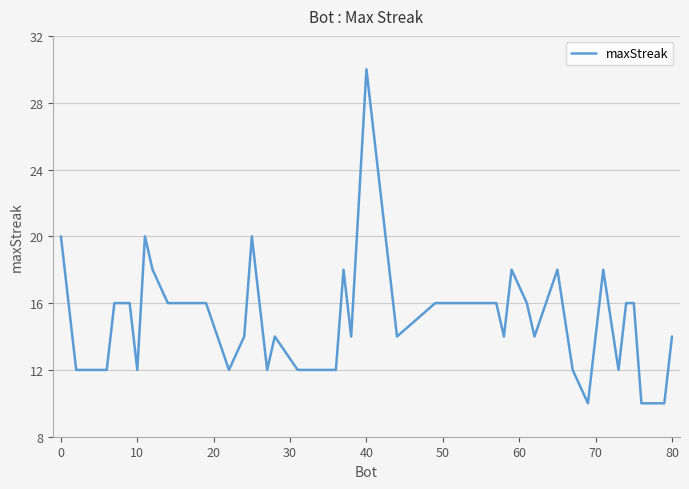

What is the difference between the second highest and second lowest values?

10